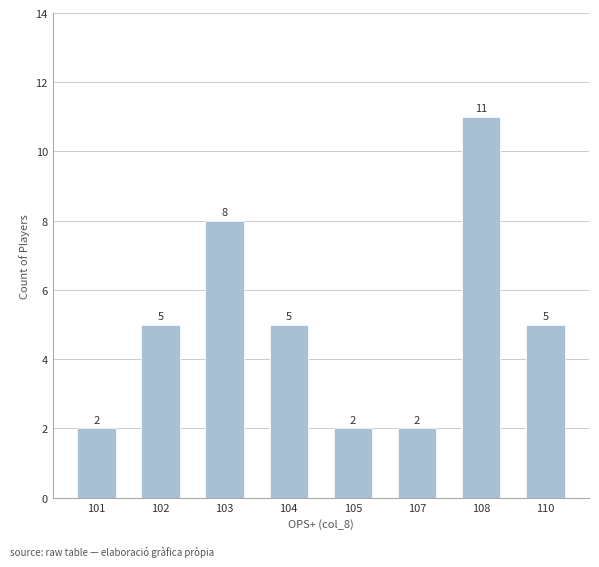

Which category has the highest value across all series?

108